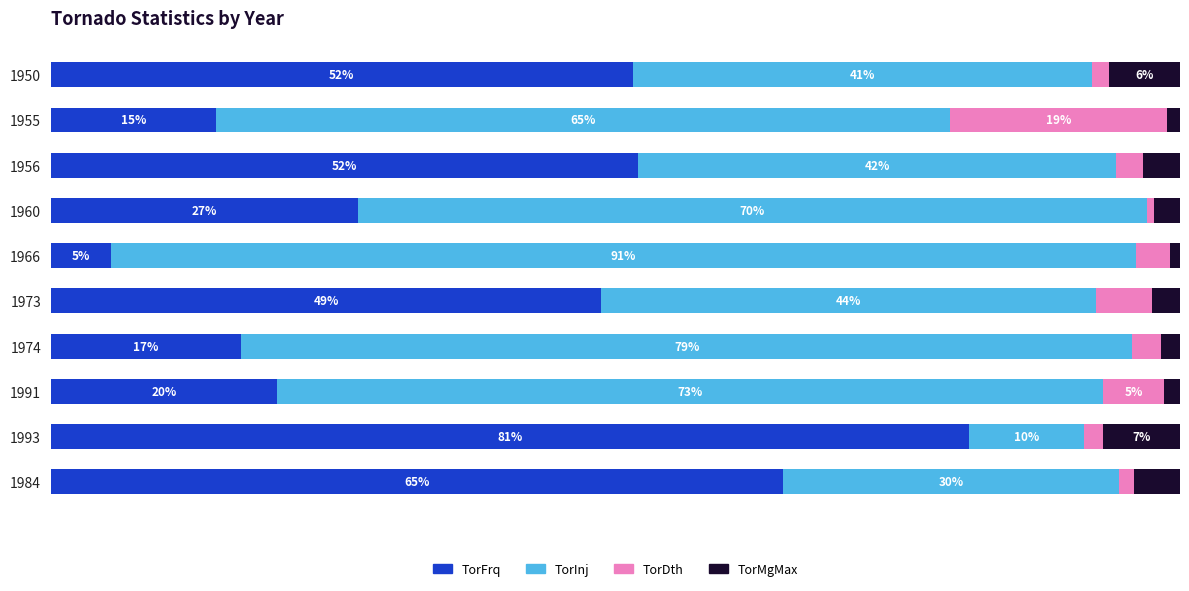

Reading left to right, what are all the values shown in this chart?

TorFrq: 51.6	14.7	52.0	27.2	5.3	48.8	16.9	20.1	81.4	64.9
TorInj: 40.6	65.0	42.3	69.9	90.8	43.8	78.9	73.2	10.2	29.7
TorDth: 1.6	19.1	2.4	0.6	3.0	5.0	2.5	5.4	1.7	1.4
TorMgMax: 6.2	1.2	3.3	2.3	0.9	2.5	1.7	1.4	6.8	4.1